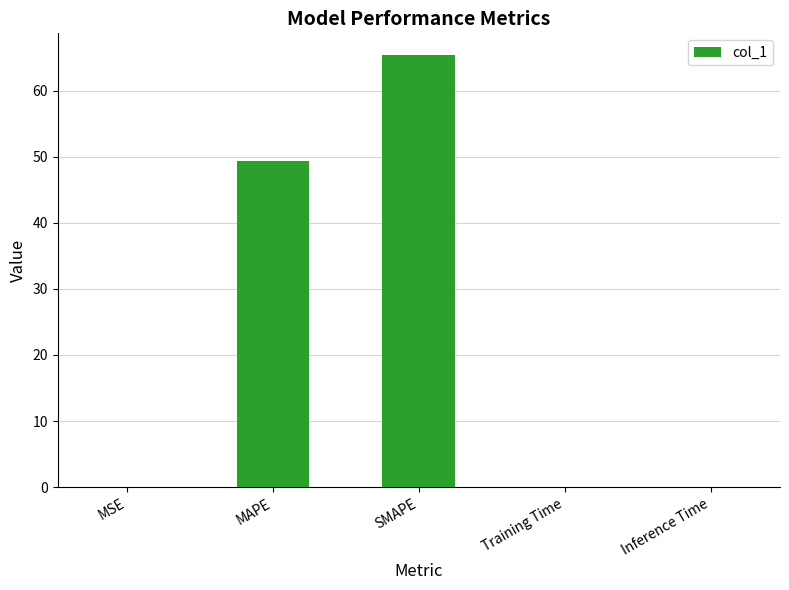

What is the sum of all values?

114.7